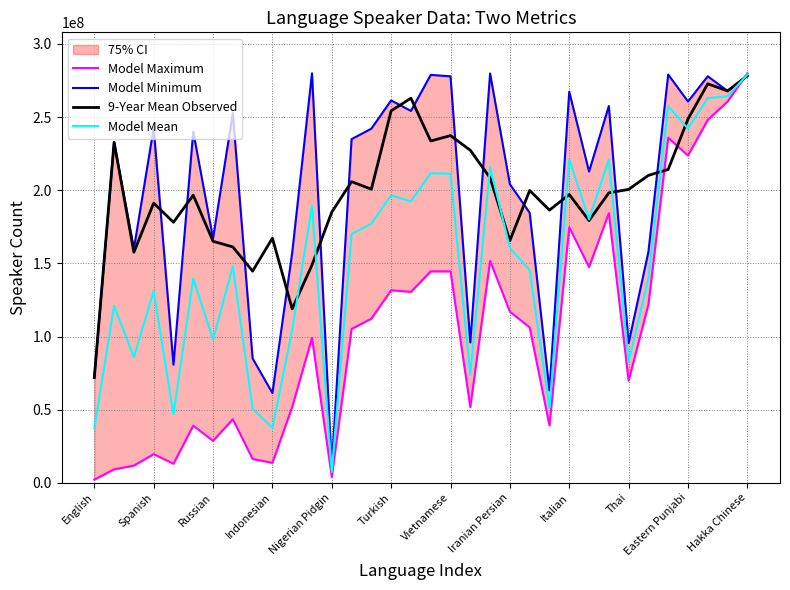

What is the highest value of the 9-Year Mean Observed series?

278194855.8